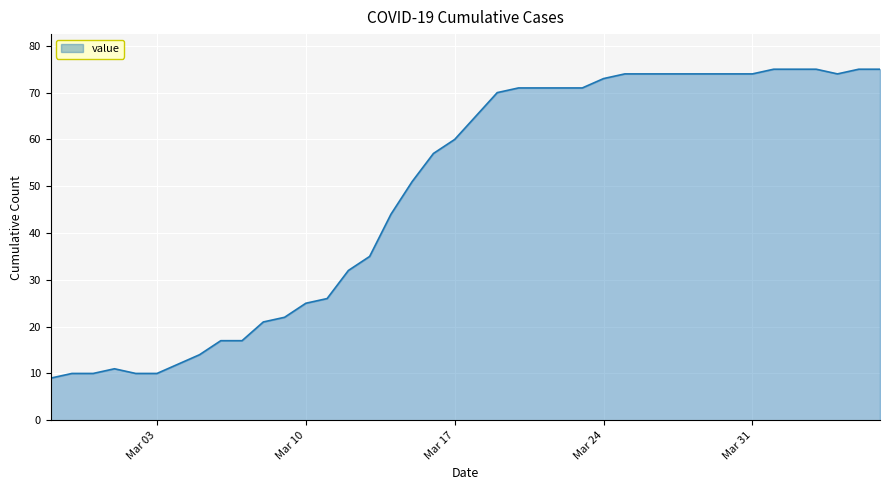

What is the minimum value shown in the chart?

9